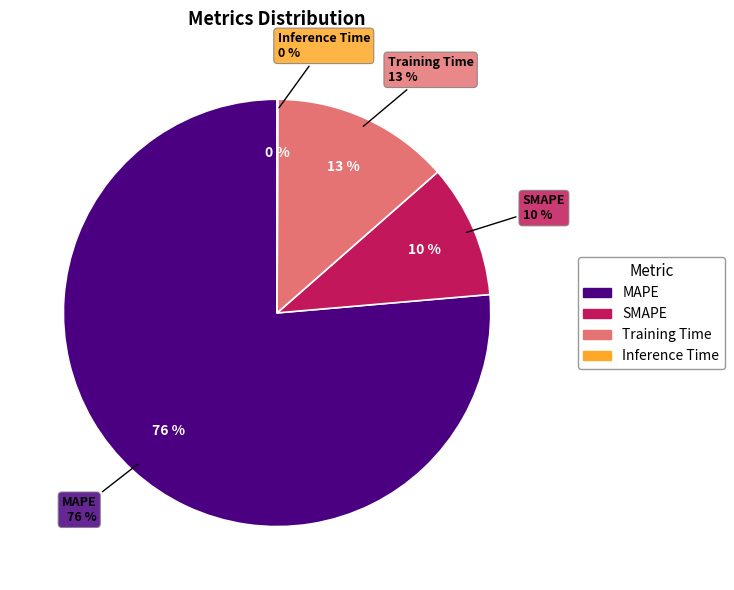

Combined, what portion of the pie is SMAPE and MAPE?

86.5%